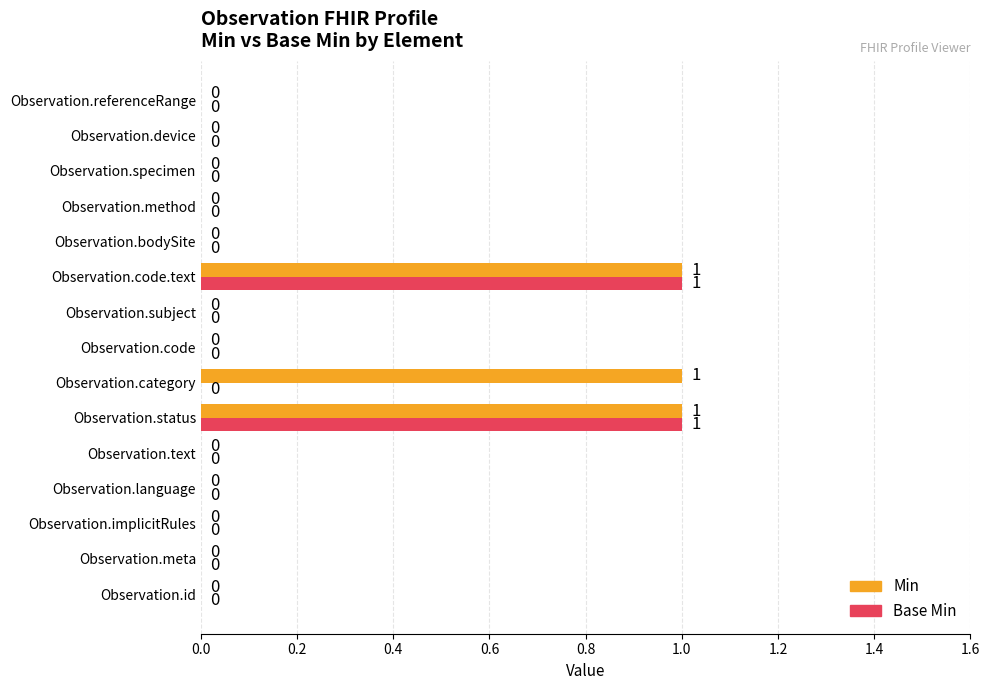

Is it true that Base Min equals 1 at Observation.language?

False